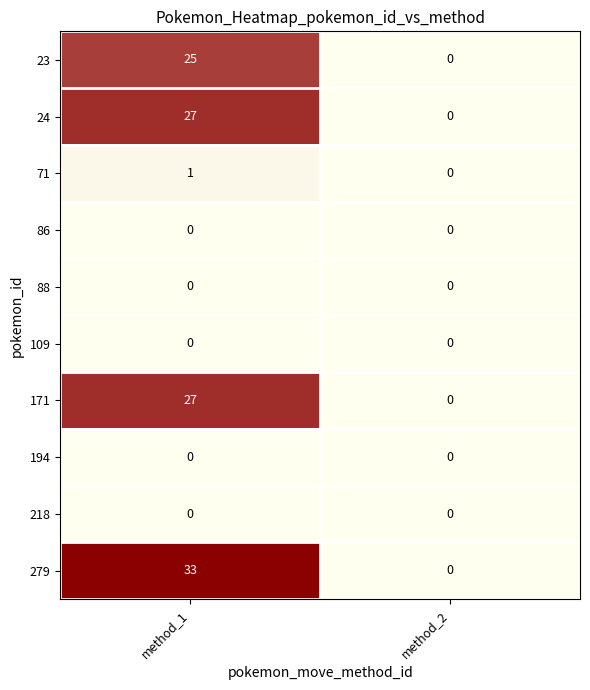

Between method_1 and method_2, which series saw the biggest shift?

279